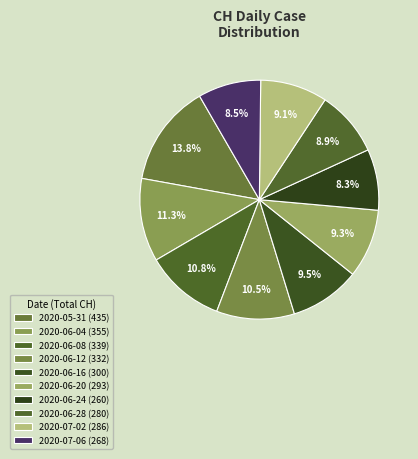

How many segments does this pie chart have?

10